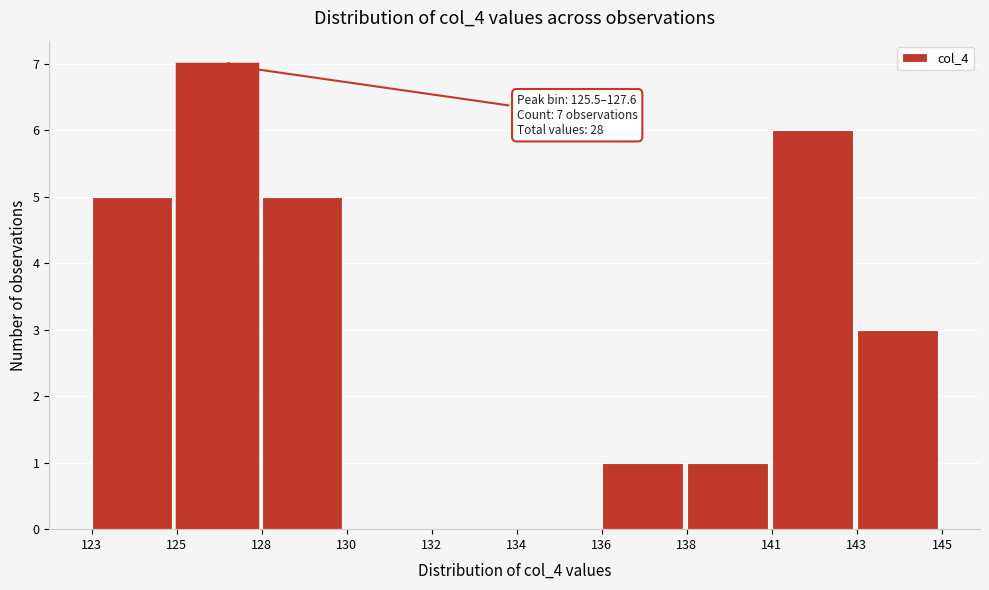

Reading left to right, what are all the values shown in this chart?

123=5	125=7	128=5	130=0	132=0	134=0	136=1	138=1	141=6	143=3